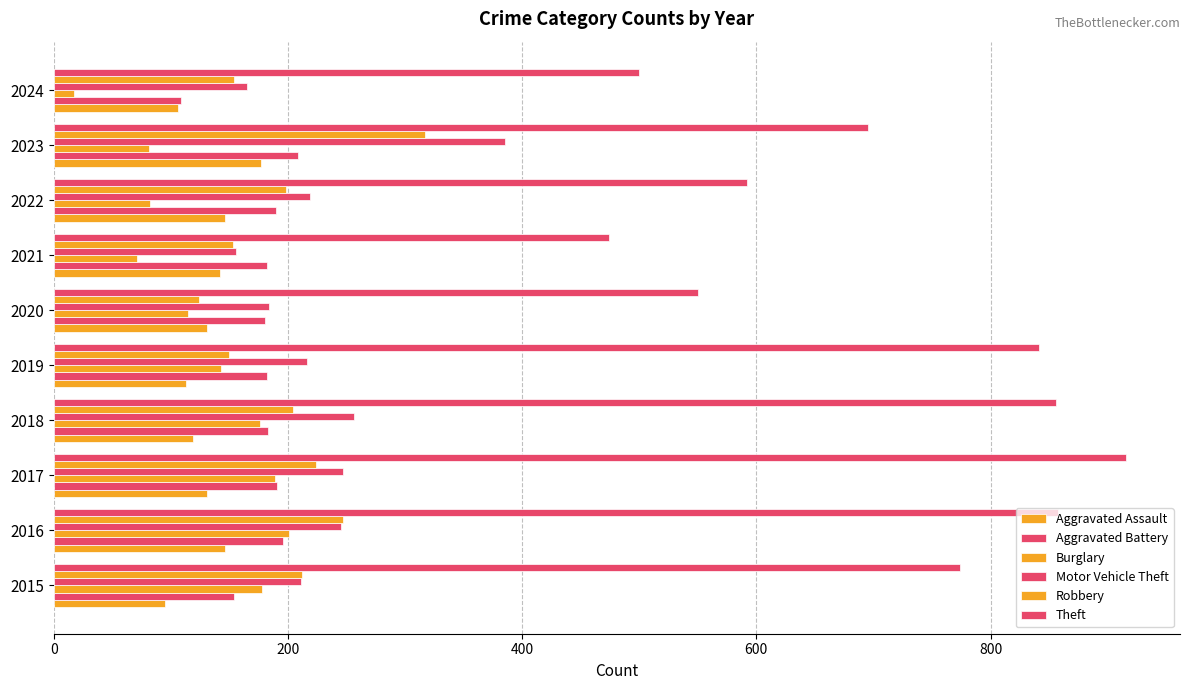

How many values in the Motor Vehicle Theft series are below 219?

5